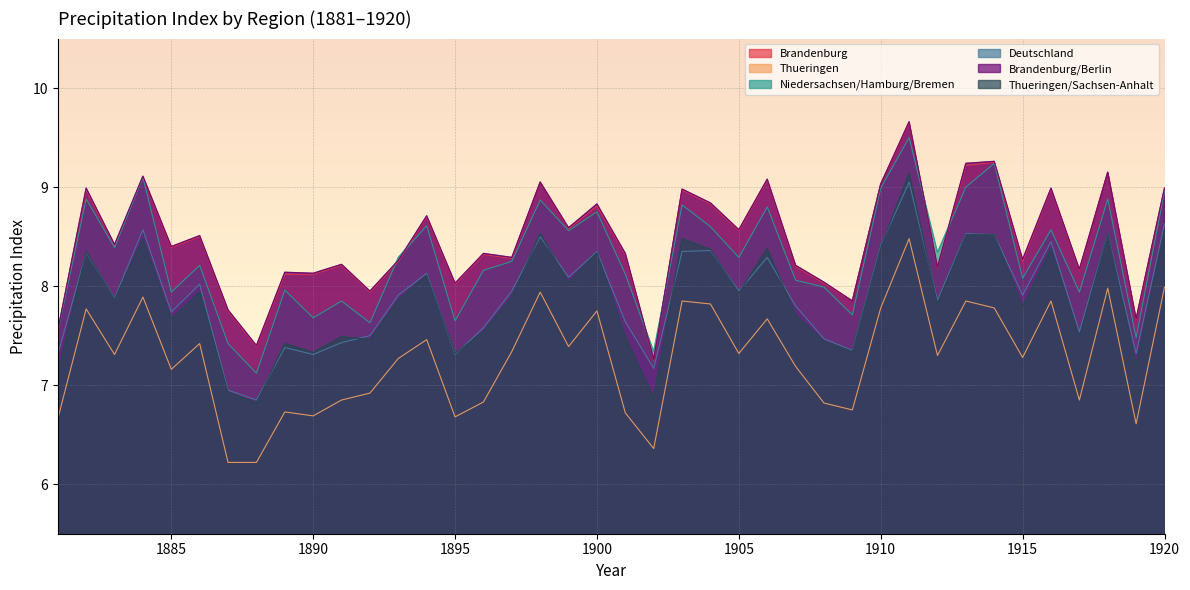

At which label does Deutschland reach its minimum?

1888